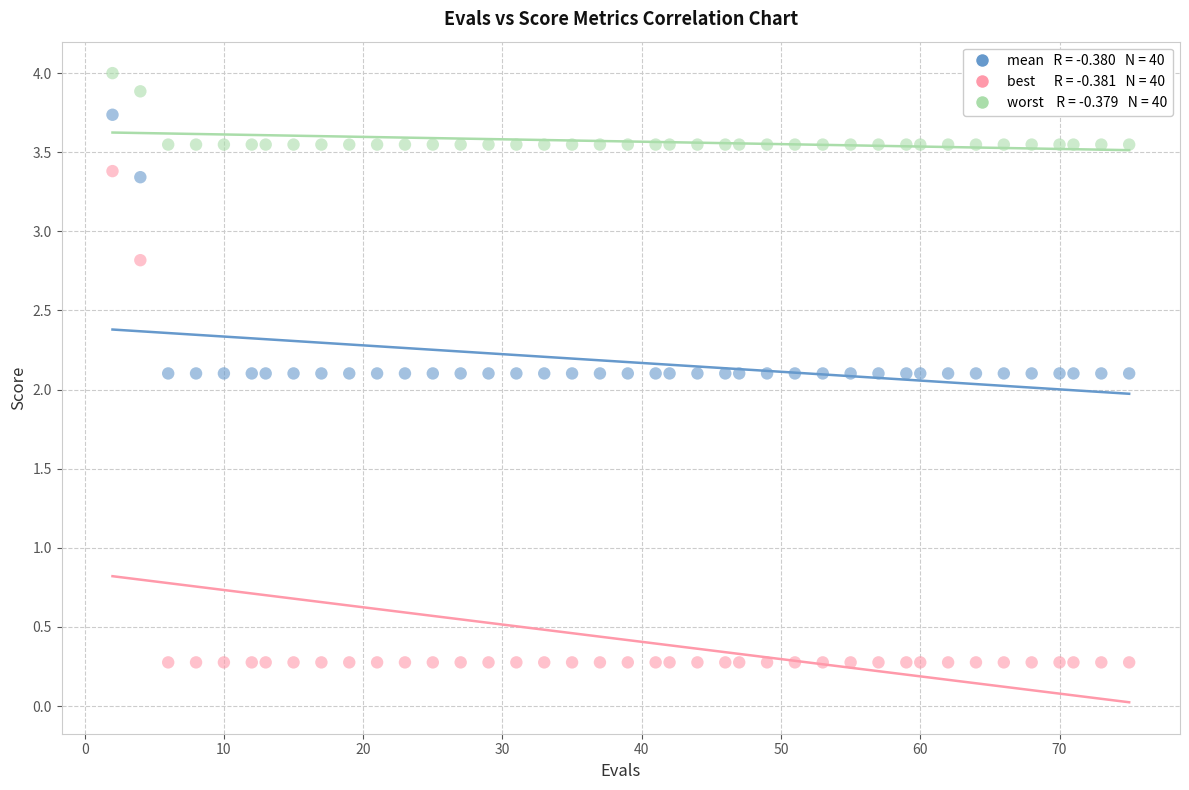

Across all data points, what is the range of X values (max minus min)?

73.0